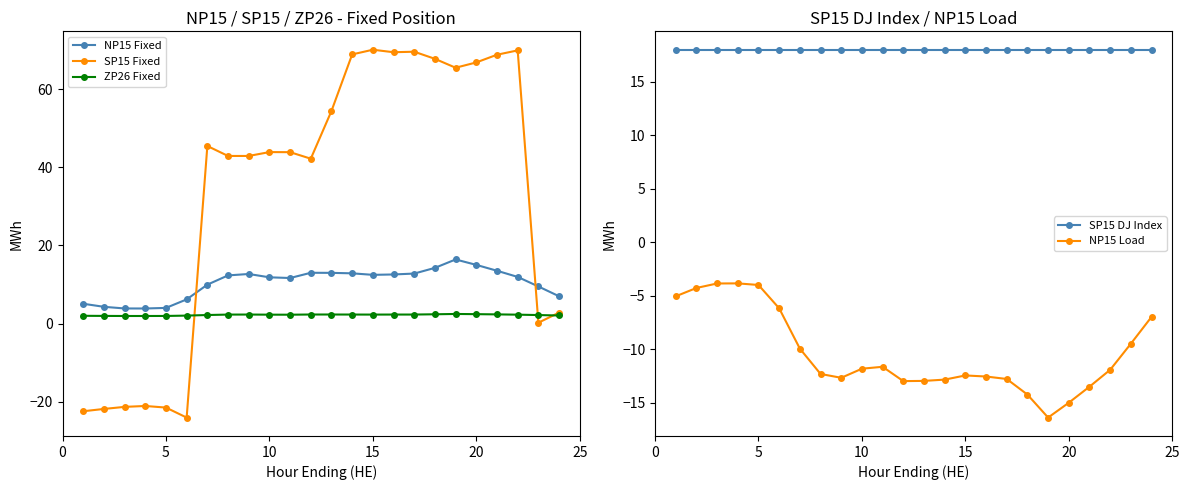

The value of SP15 Fixed at 15 is 108.6. True or false?

False